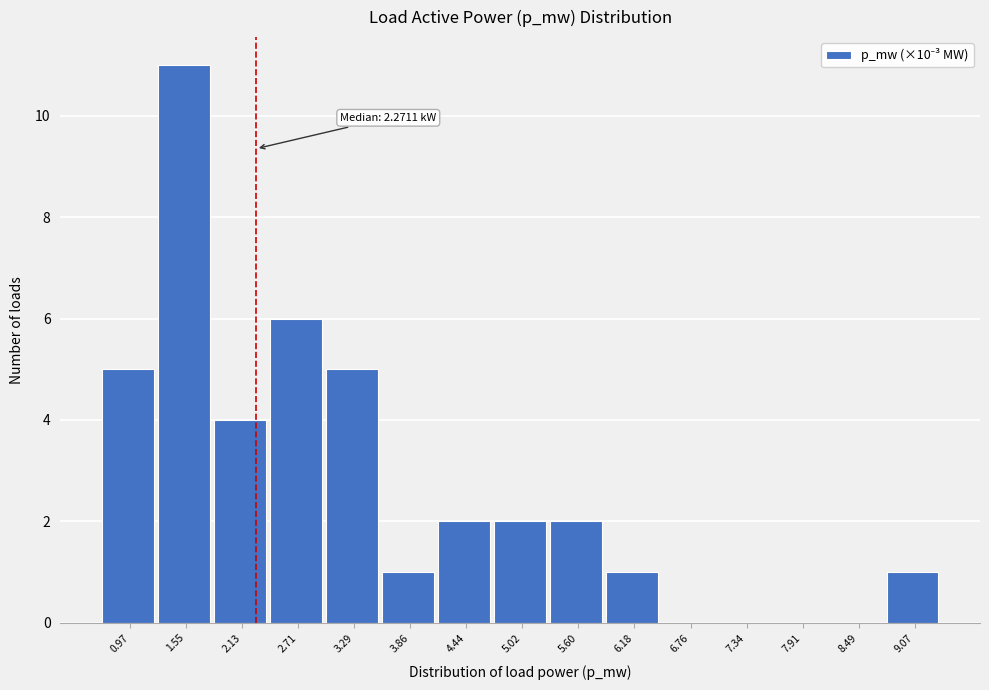

Over which range of the x-axis is the bar tallest?

1.3 to 1.8